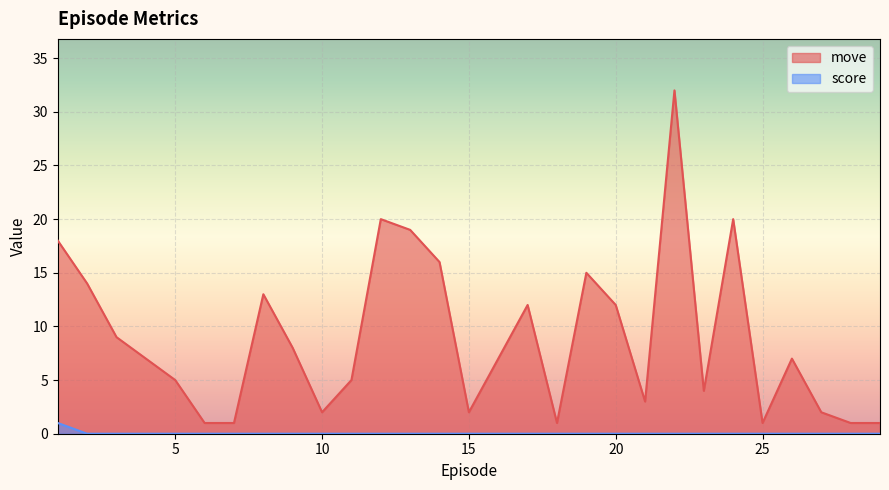

What is the spread (max minus min) of values at 18?

1